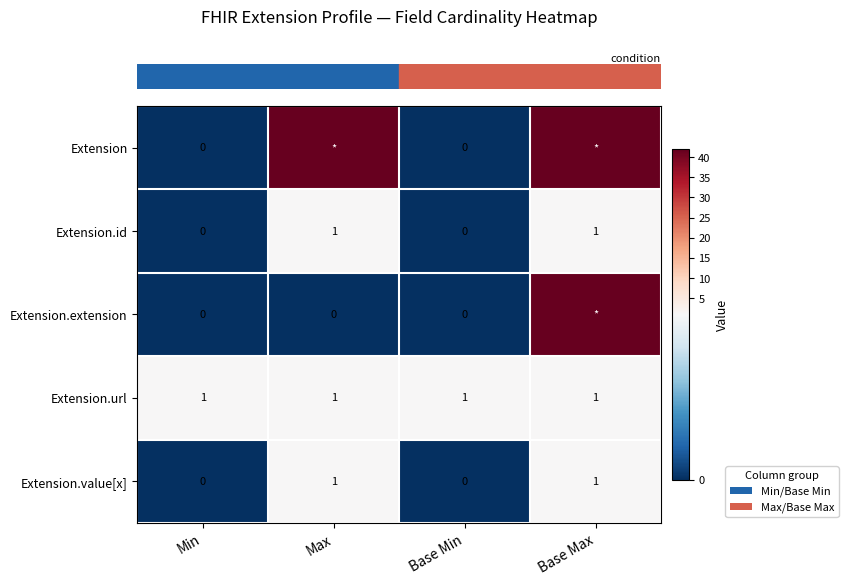

What is the spread (max minus min) of values at Max?

42